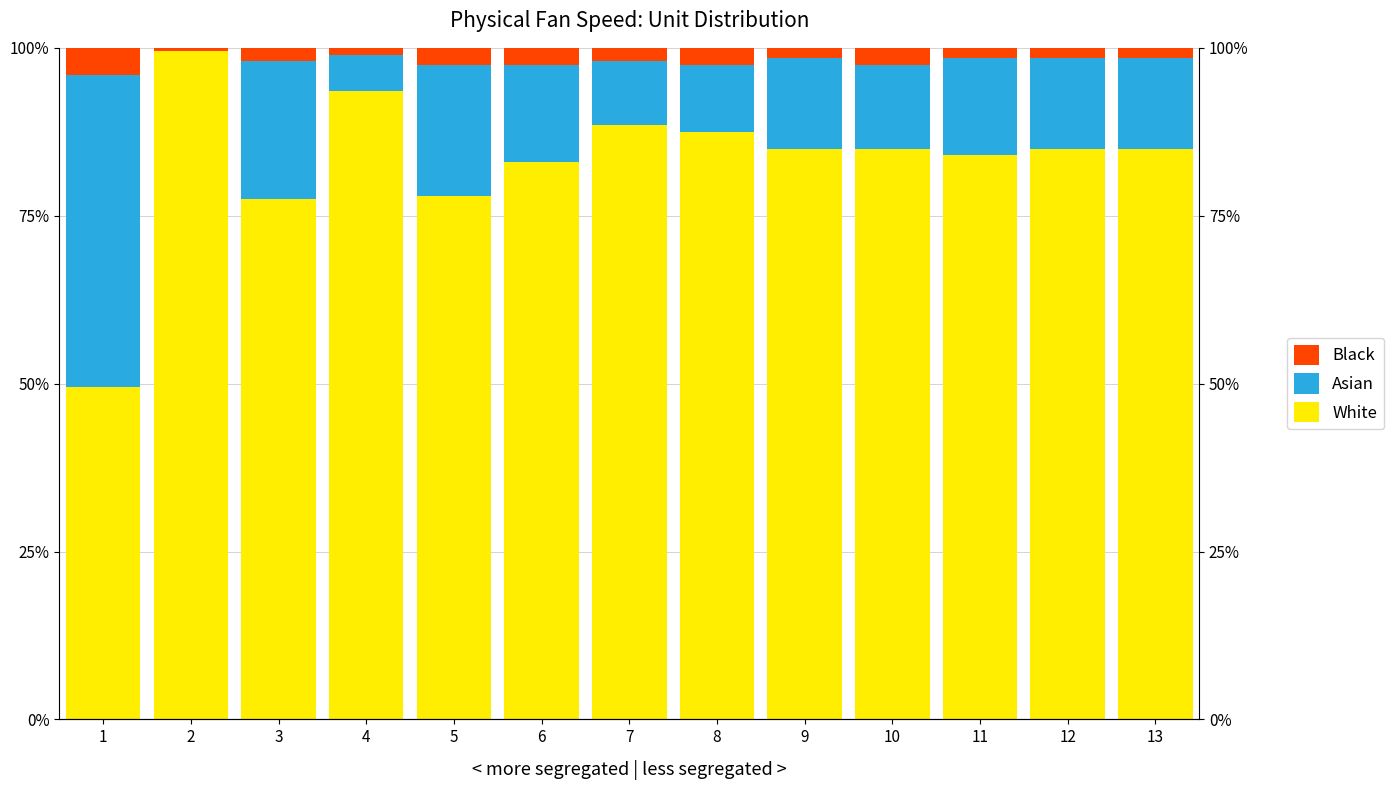

What is the total value across all series at 11?

100.0